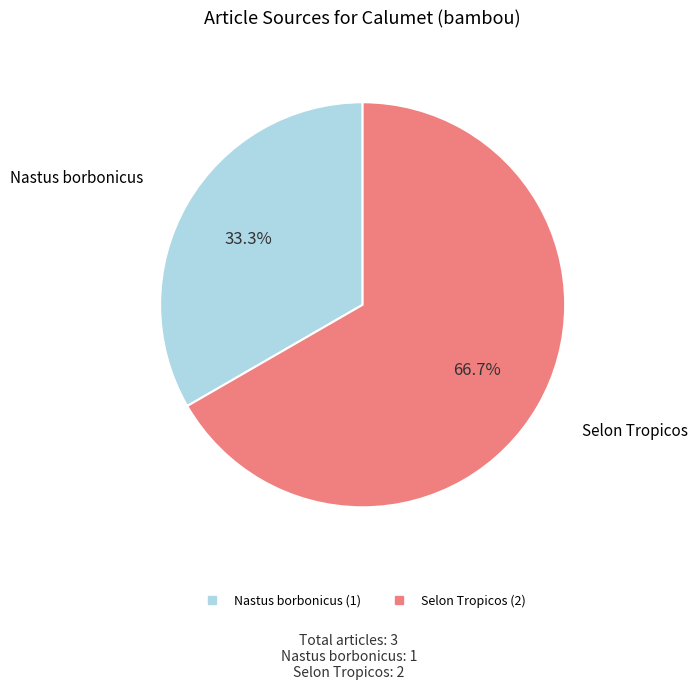

Between Nastus borbonicus and Selon Tropicos, which is larger?

Selon Tropicos